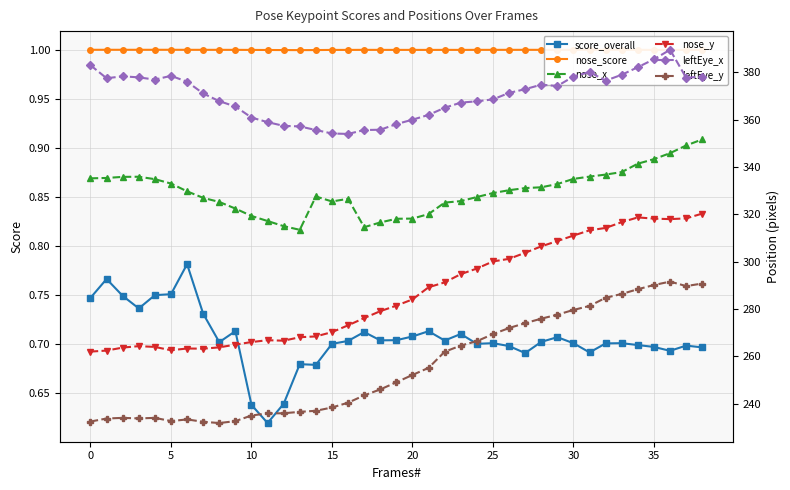

What is the highest value of the nose_score series?

1.0